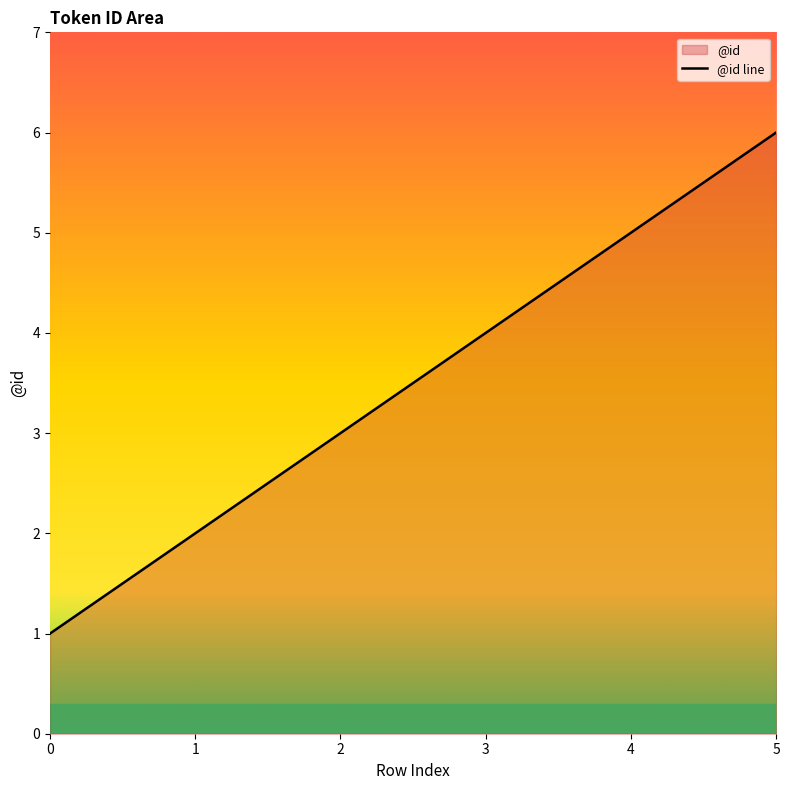

What is the ratio of the value at 5 to the value at 3?

1.5